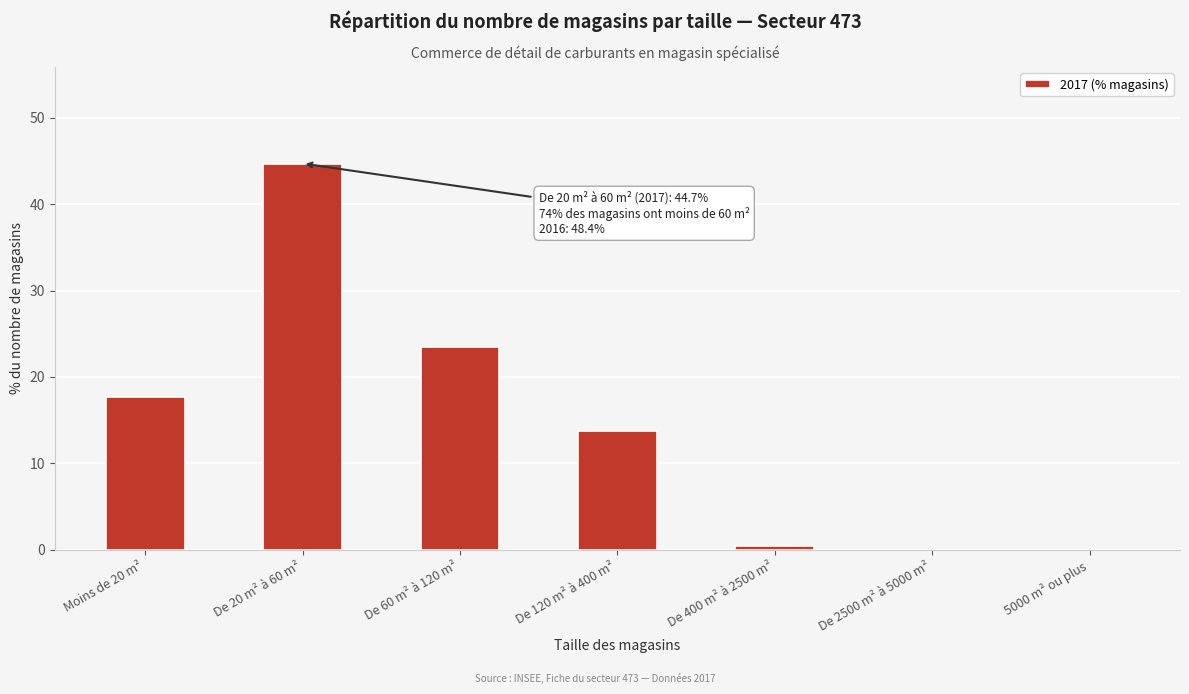

Reading left to right, what are all the values shown in this chart?

Moins de 20 m²=17.7	De 20 m² à 60 m²=44.7	De 60 m² à 120 m²=23.5	De 120 m² à 400 m²=13.7	De 400 m² à 2500 m²=0.4	De 2500 m² à 5000 m²=0.0	5000 m² ou plus=0.0